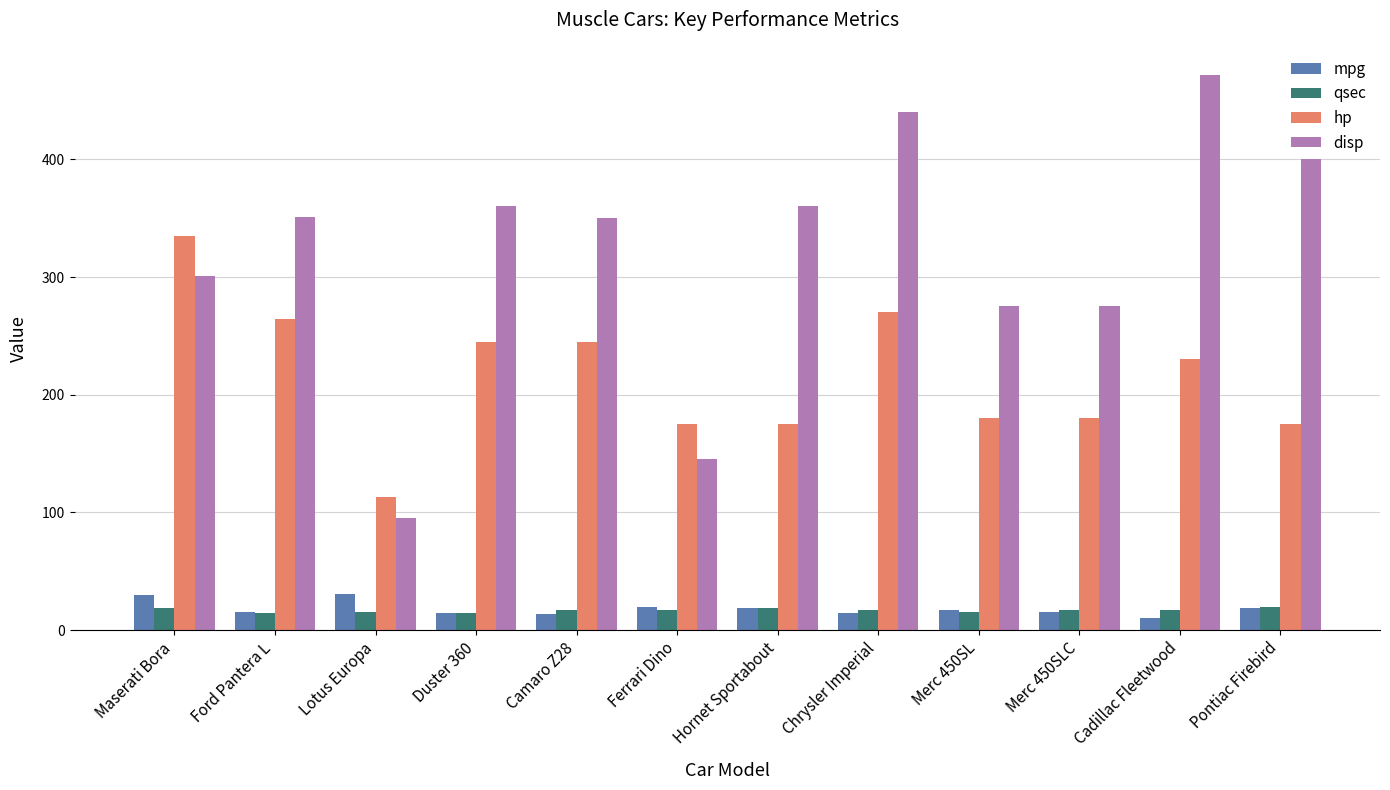

What is the total value across all series at Merc 450SLC?

488.3